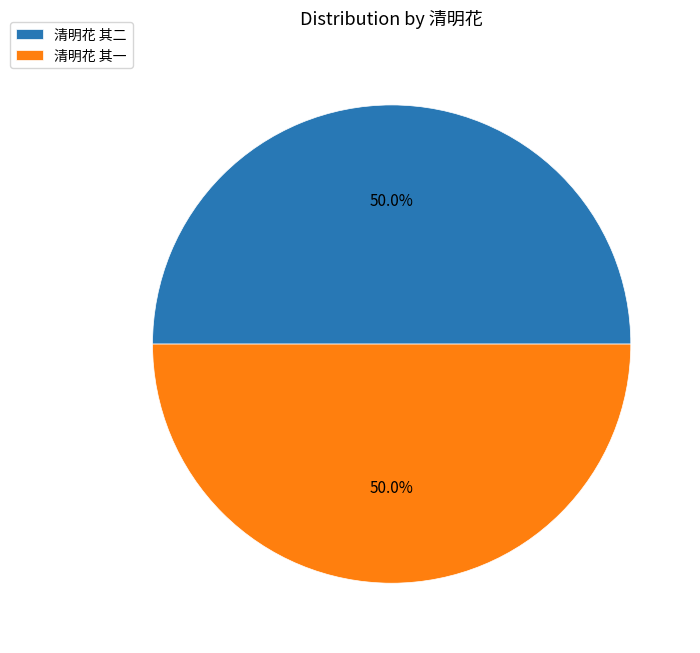

To the nearest percent, what is the average slice percentage?

50%